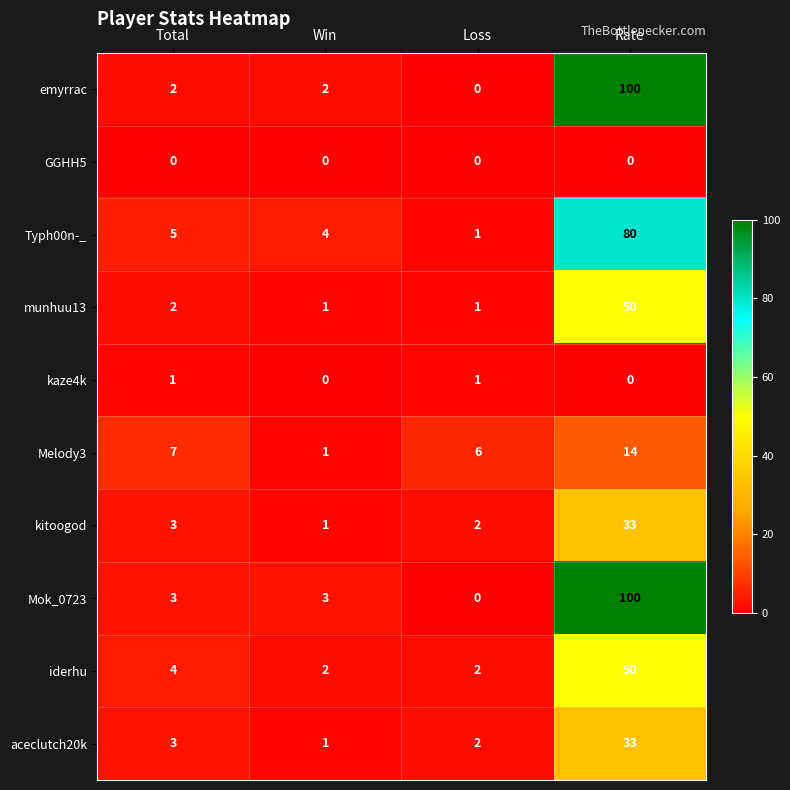

Is it true that munhuu13 equals 1 at Loss?

True